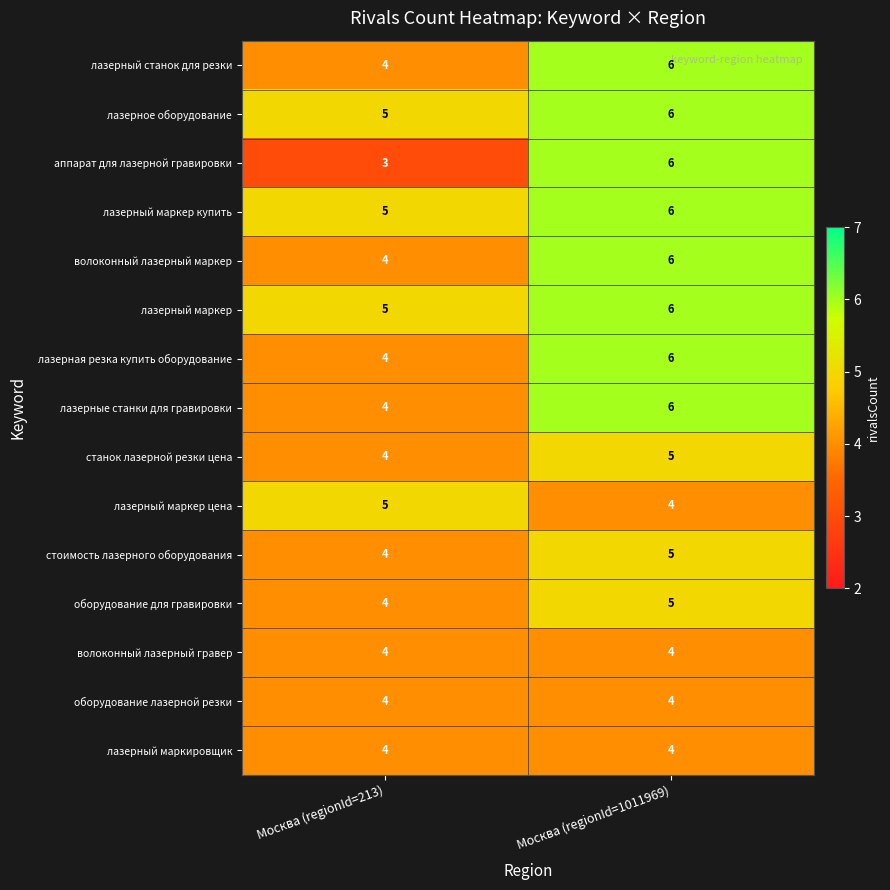

At which label does стоимость лазерного оборудования reach its peak?

Москва (regionId=1011969)